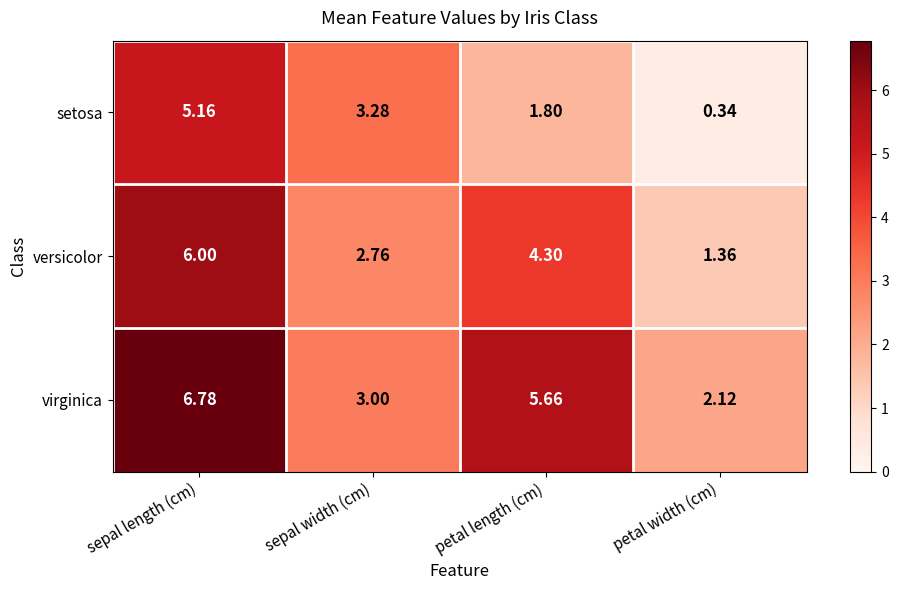

How many data points does each series have?

4